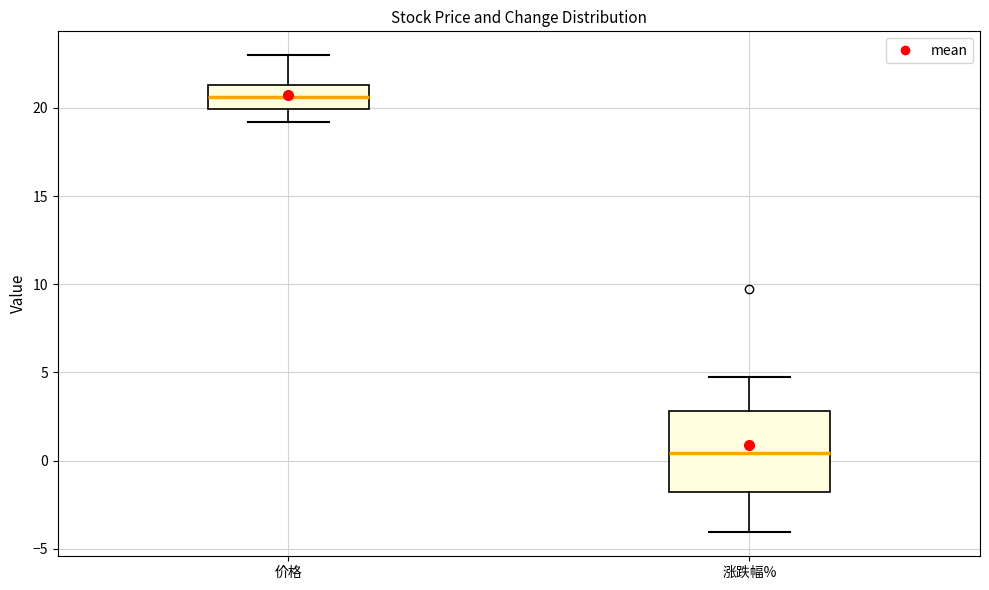

Reading left to right, transcribe this box plot: for each box, give where its median line is, the range the box spans, and where its two whiskers end, as read against the y-axis. The values are not printed on the chart, so give them approximately, as read against the axis.

价格: median 20.5, box 20.0 to 21.5, whiskers 19.0 to 23.0
涨跌幅%: median 0.5, box -2.0 to 3.0, whiskers -4.0 to 5.0